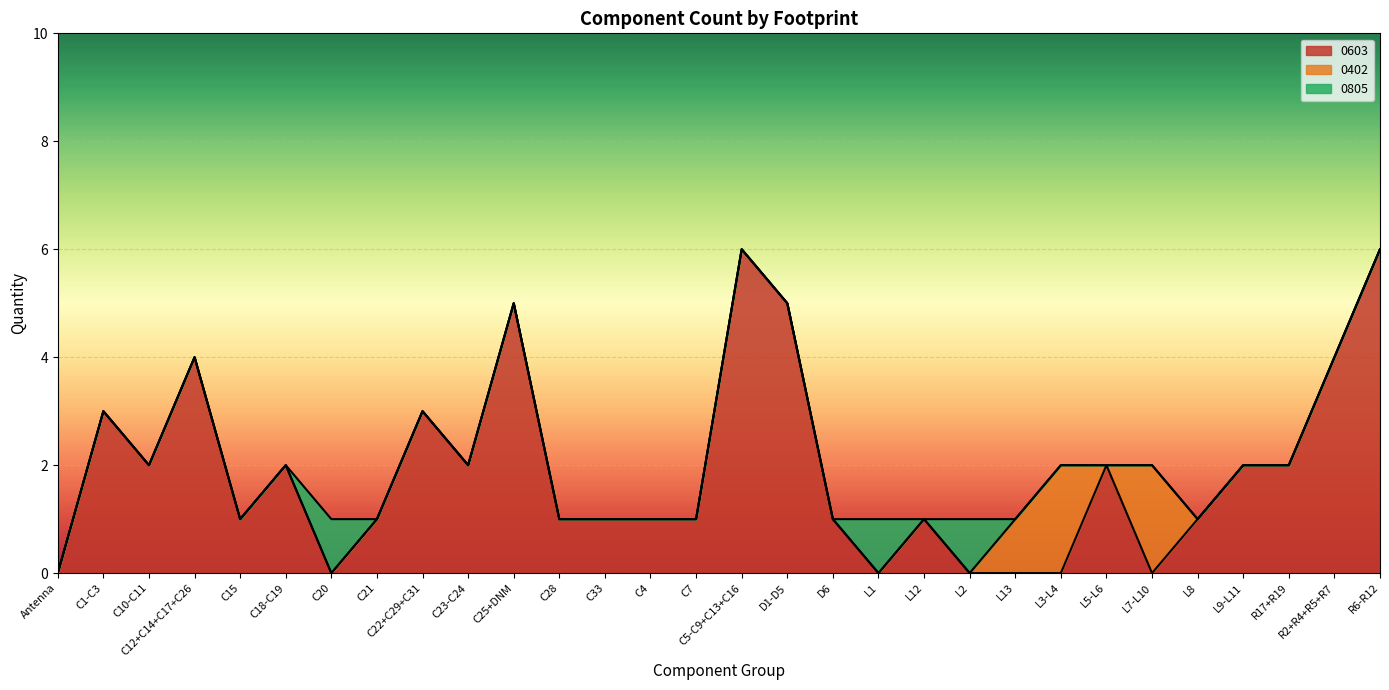

How many intersections are there between 0402 and 0805?

1